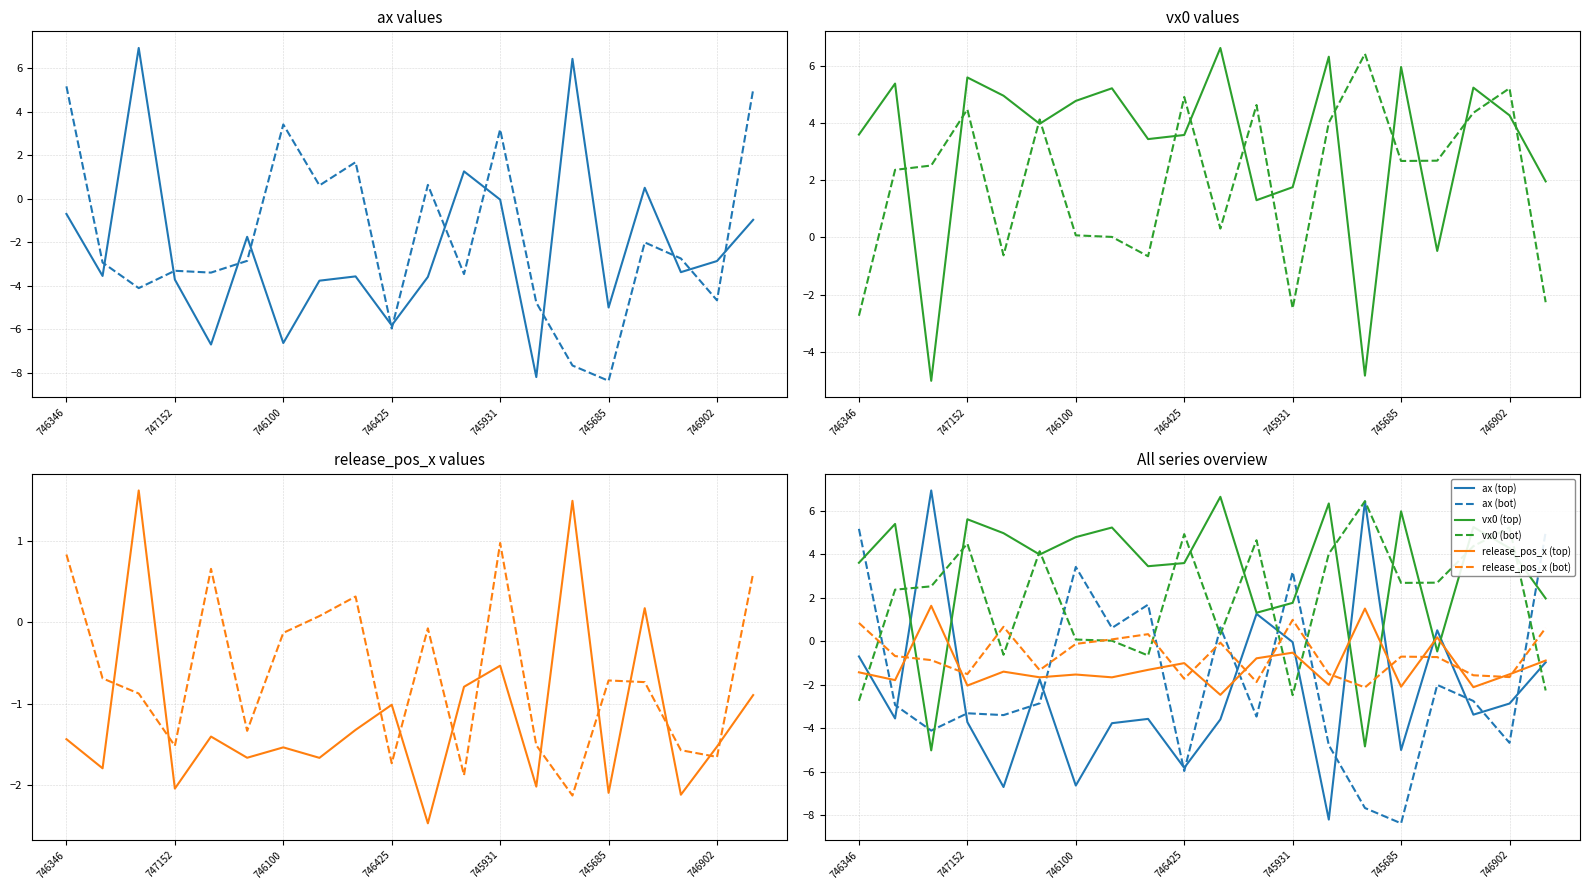

At which category is the sum across all series the highest?

746346